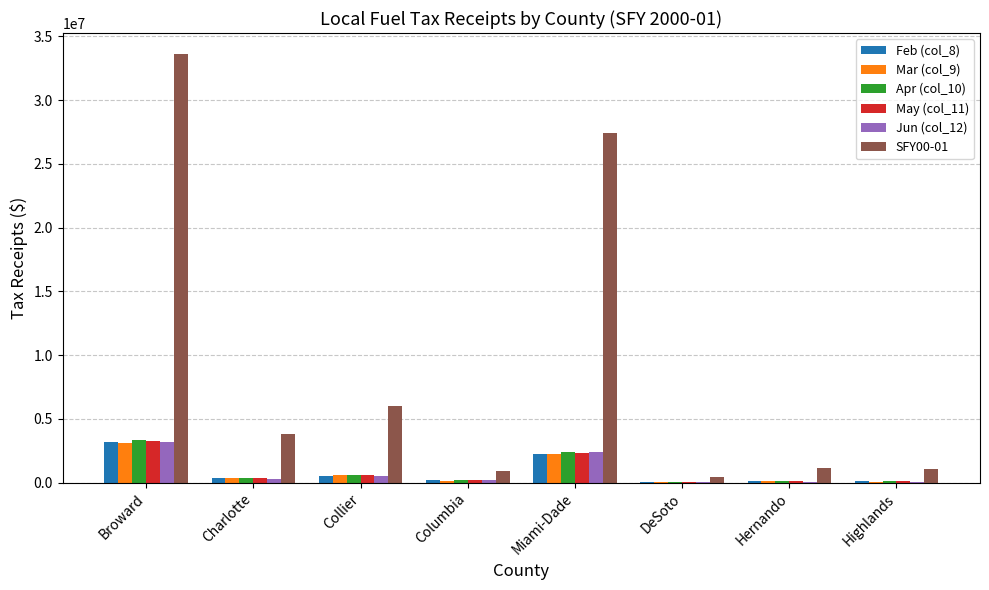

Is the value of May (col_11) at Highlands greater than the value of Apr (col_10) at Collier?

No